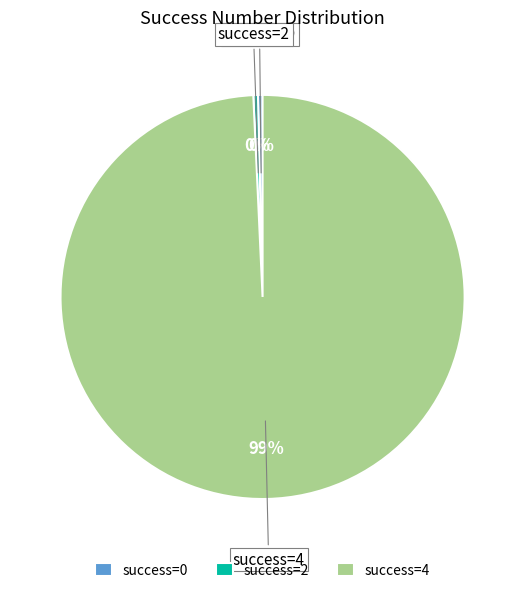

Is the sum of success=4 and success=0 greater than half?

Yes